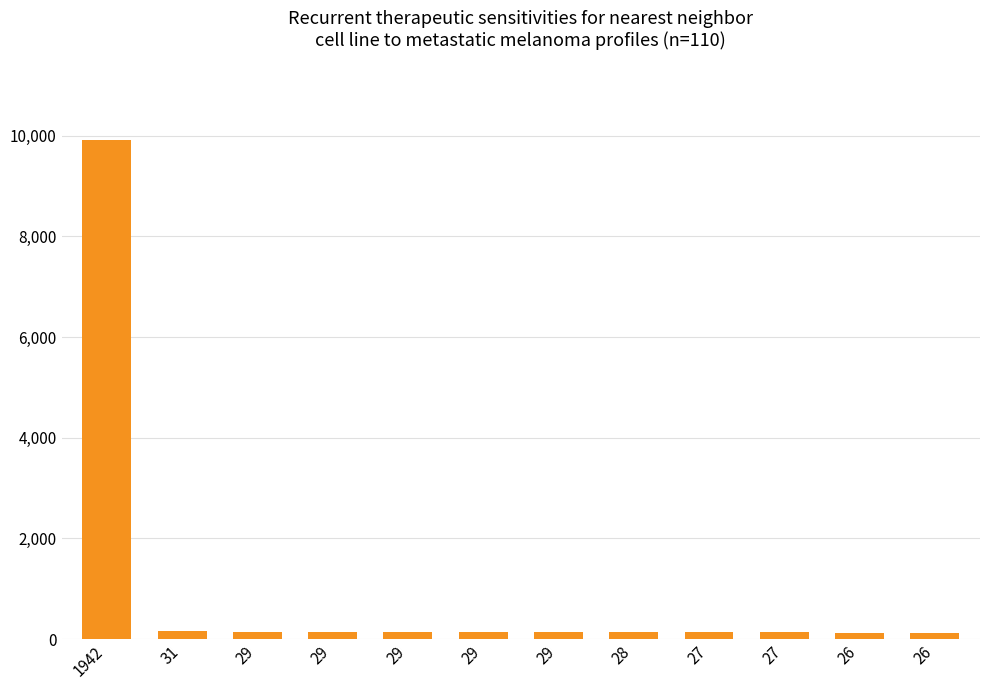

How many data points are less than 148?

5